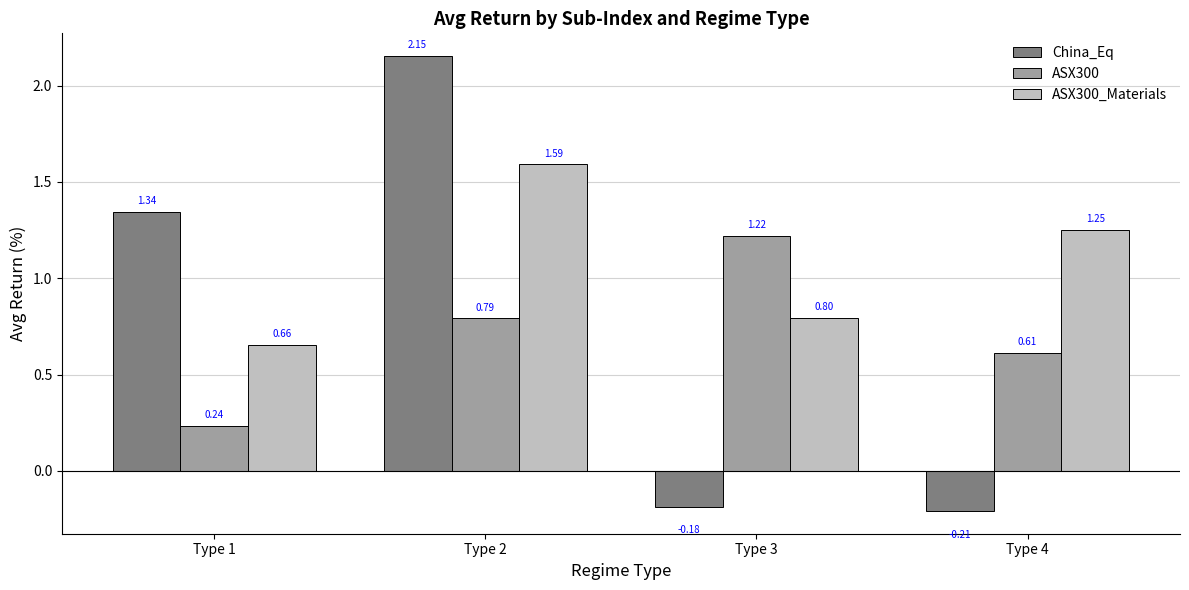

What is the difference between the highest and lowest values at Type 3?

1.4